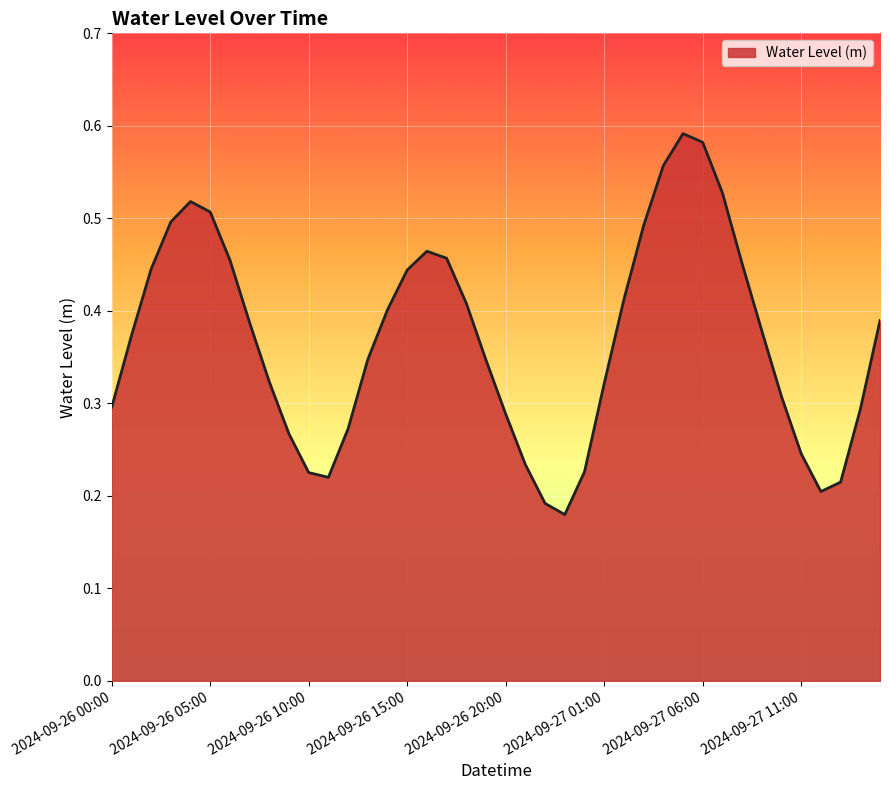

How many values are between 0 and 1?

40